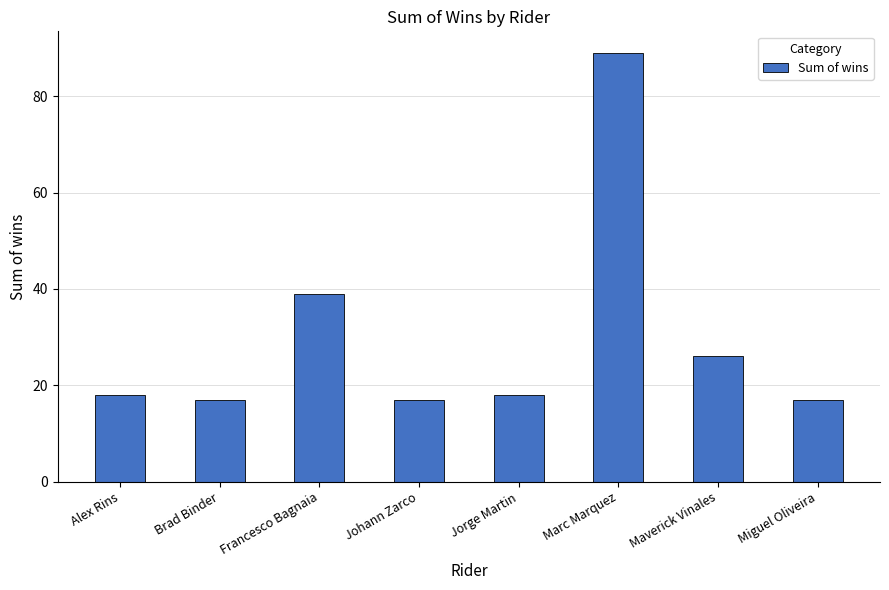

Which category has the highest value across all series?

Marc Marquez